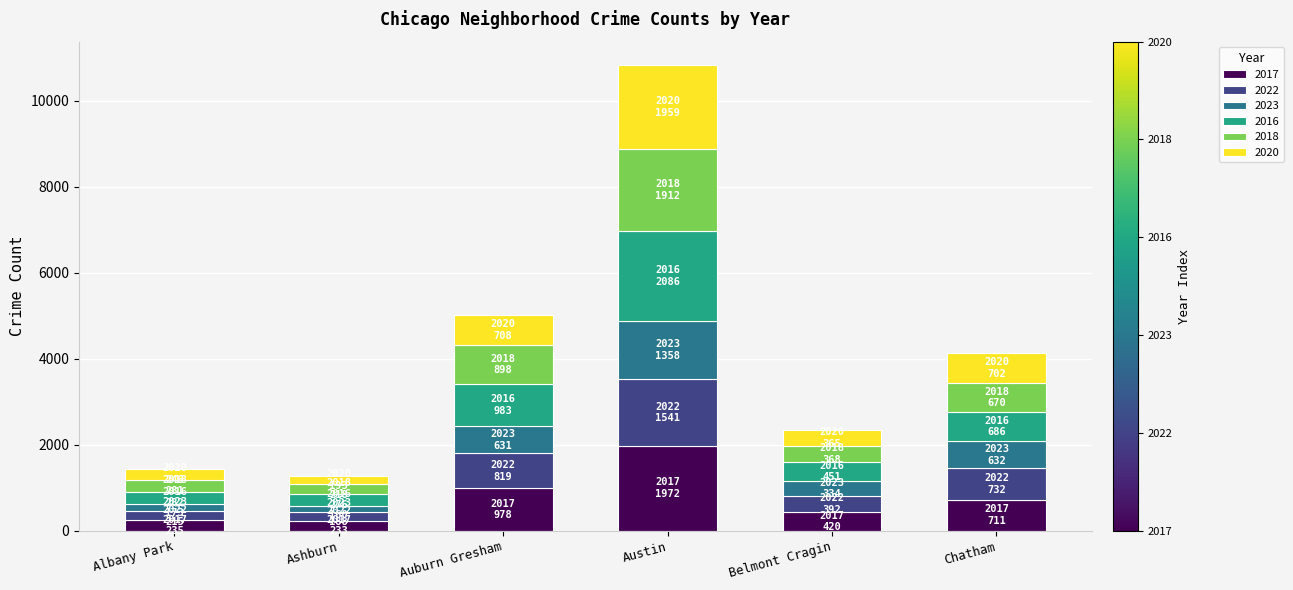

At which category is the sum across all series the highest?

Austin